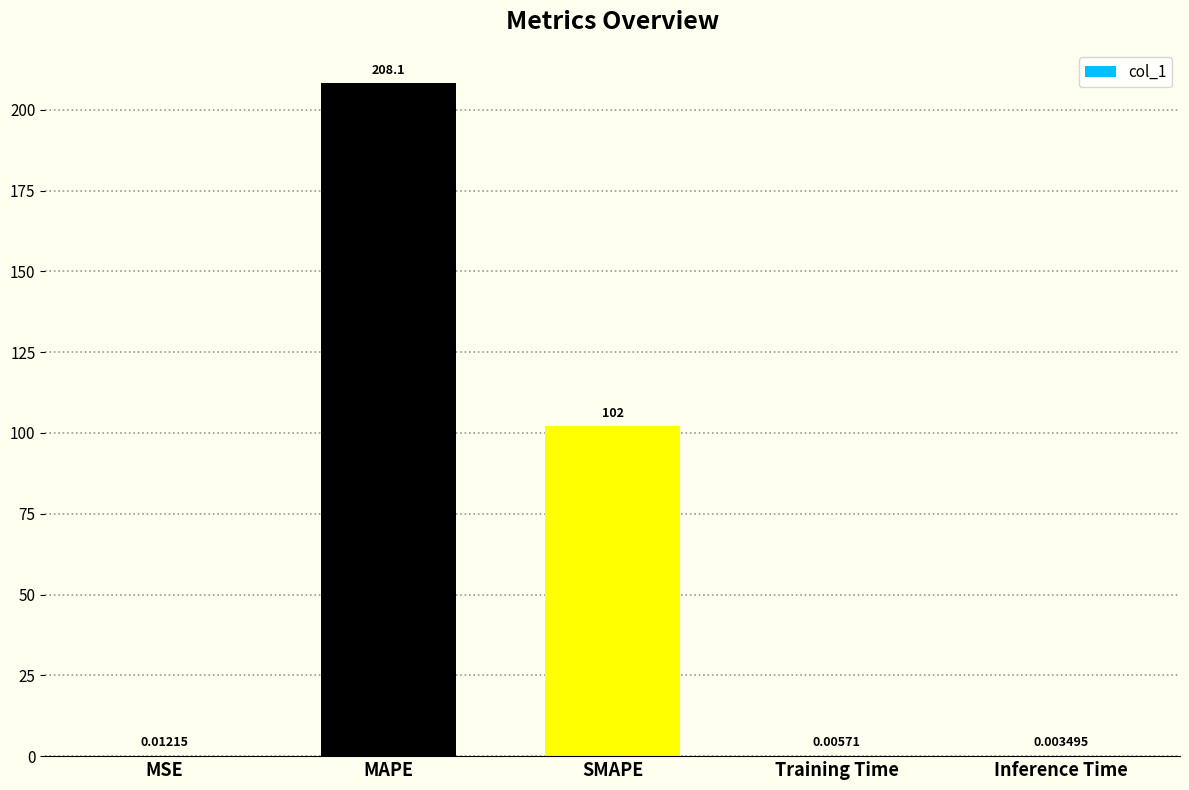

Which category has the highest value across all series?

MAPE